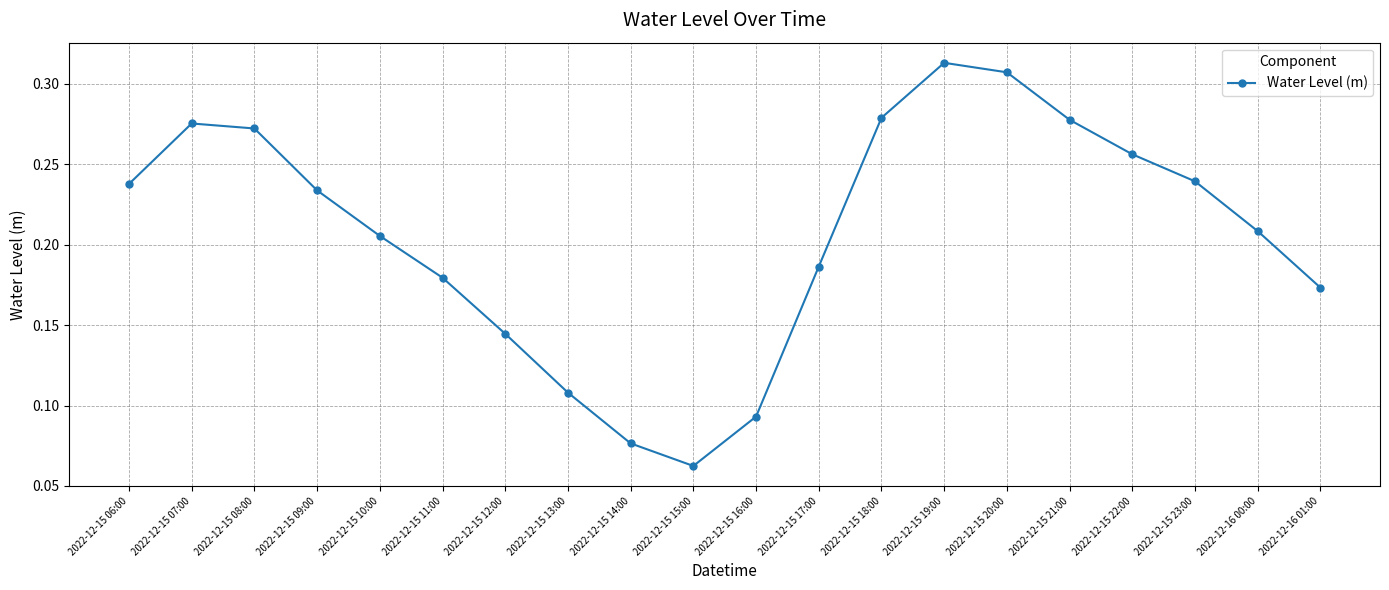

What is the label of the 11th point from the right?

2022-12-15 15:00